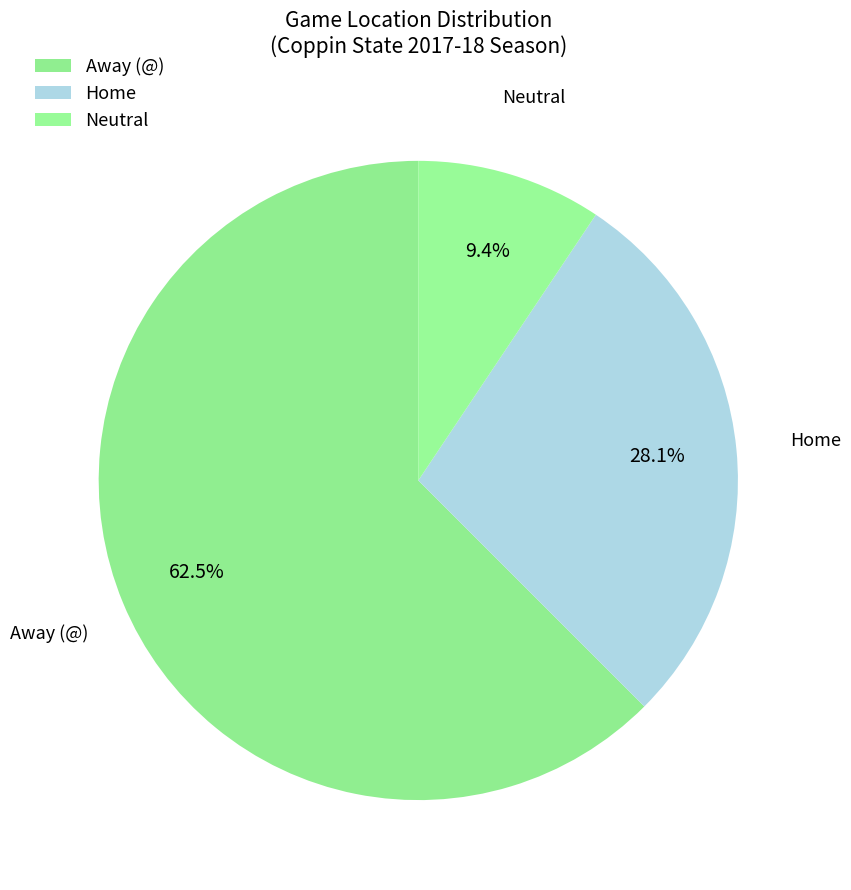

How many segments does this pie chart have?

3